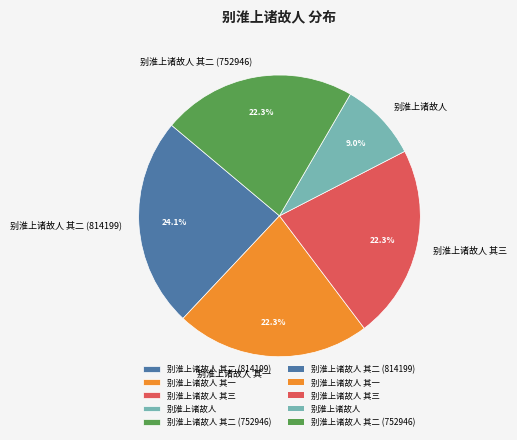

To the nearest percent, what is the average slice percentage?

20%